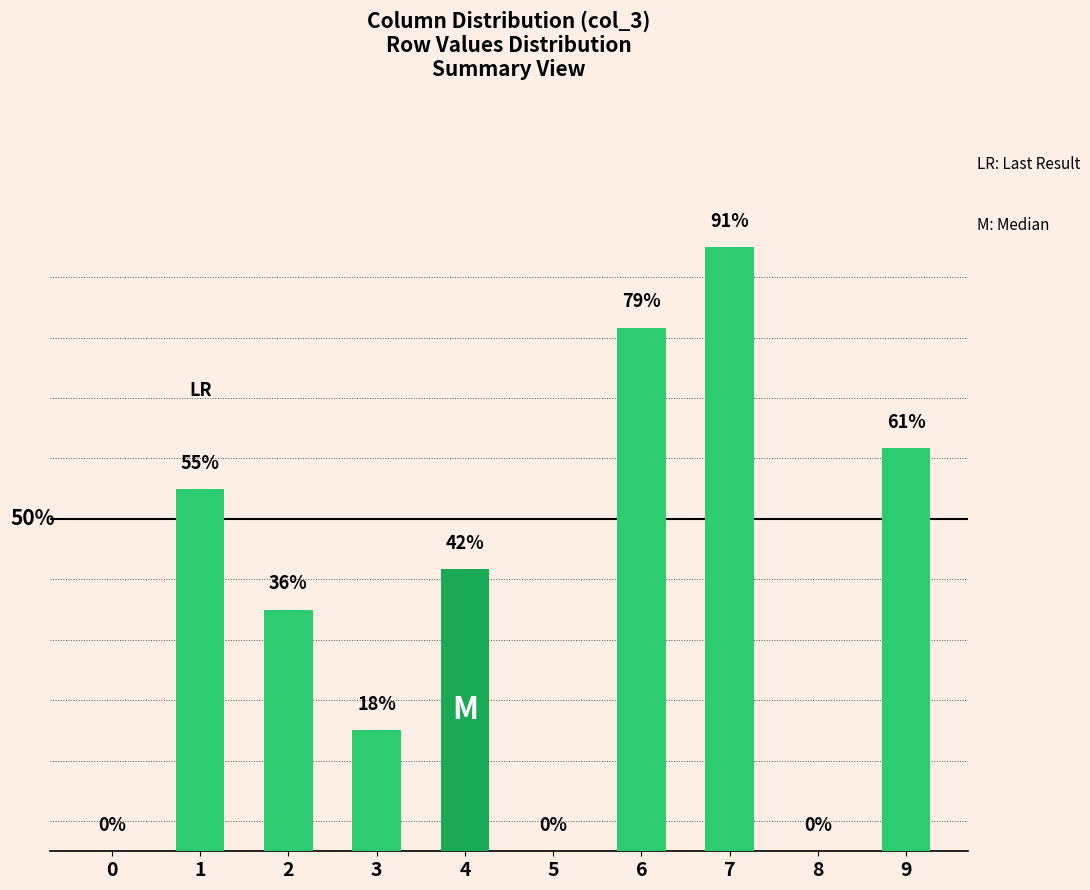

Reading left to right, list all the values displayed in this chart.

0=0	1=9	2=6	3=3	4=7	5=0	6=13	7=15	8=0	9=10